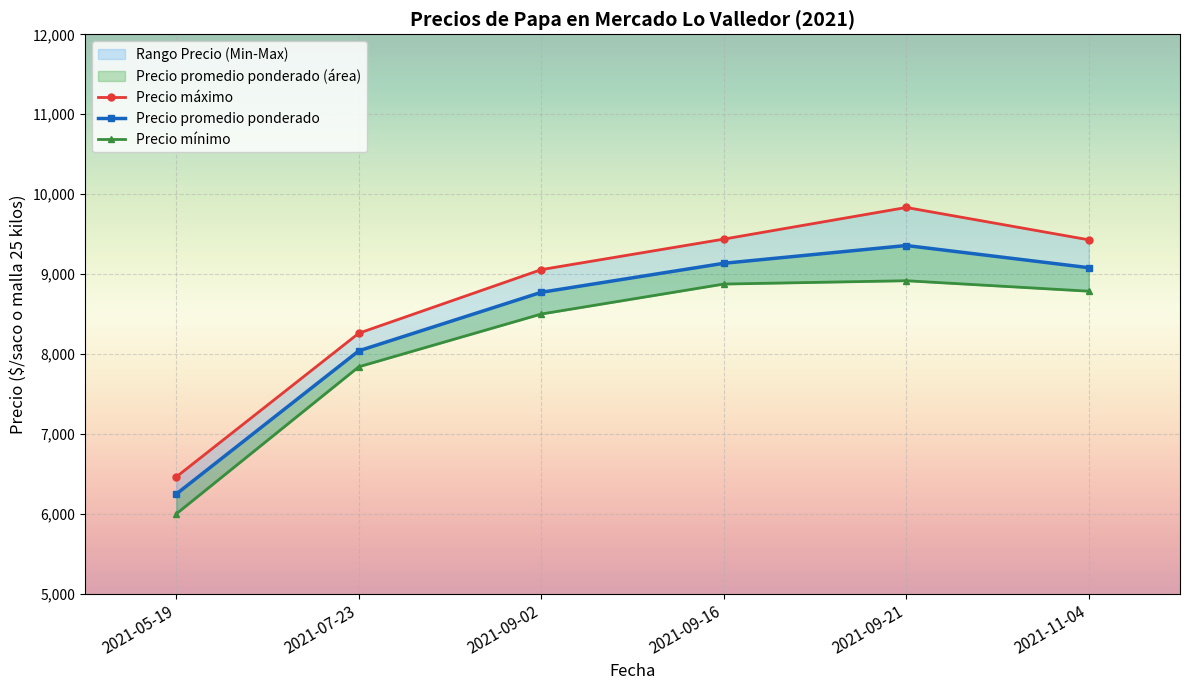

Does the chart display data point markers on the line(s)?

Yes